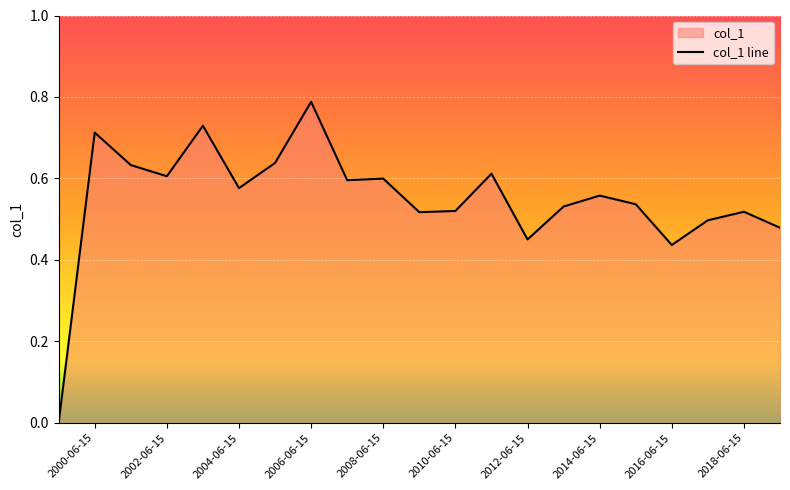

At which category does the chart reach its peak across all series?

2006-06-15